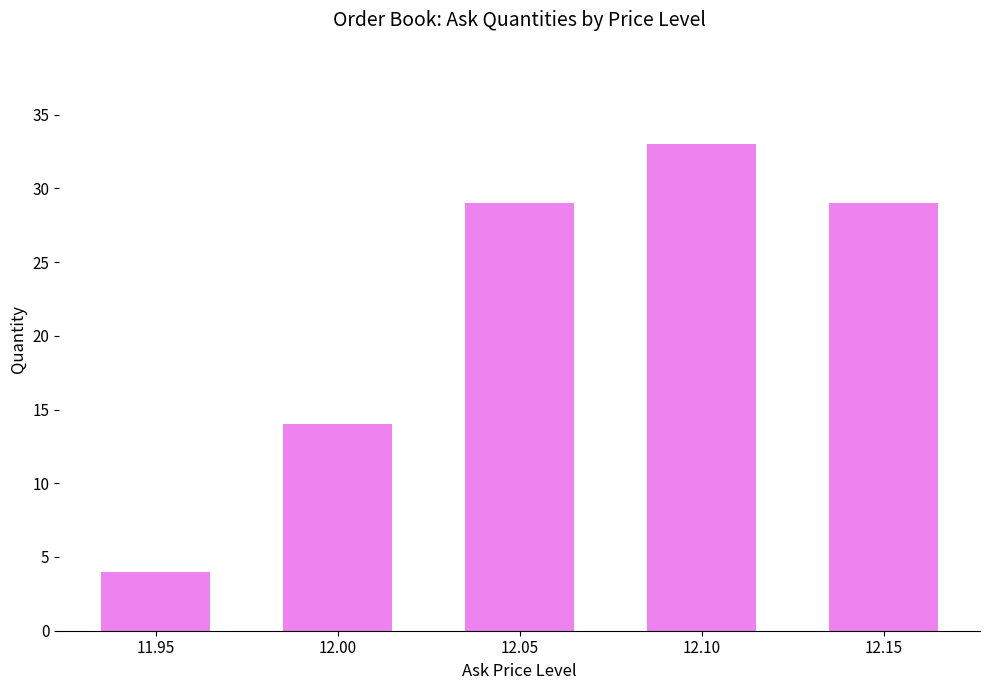

What is the ratio of the value at 12.05 to the value at 12.10?

0.9